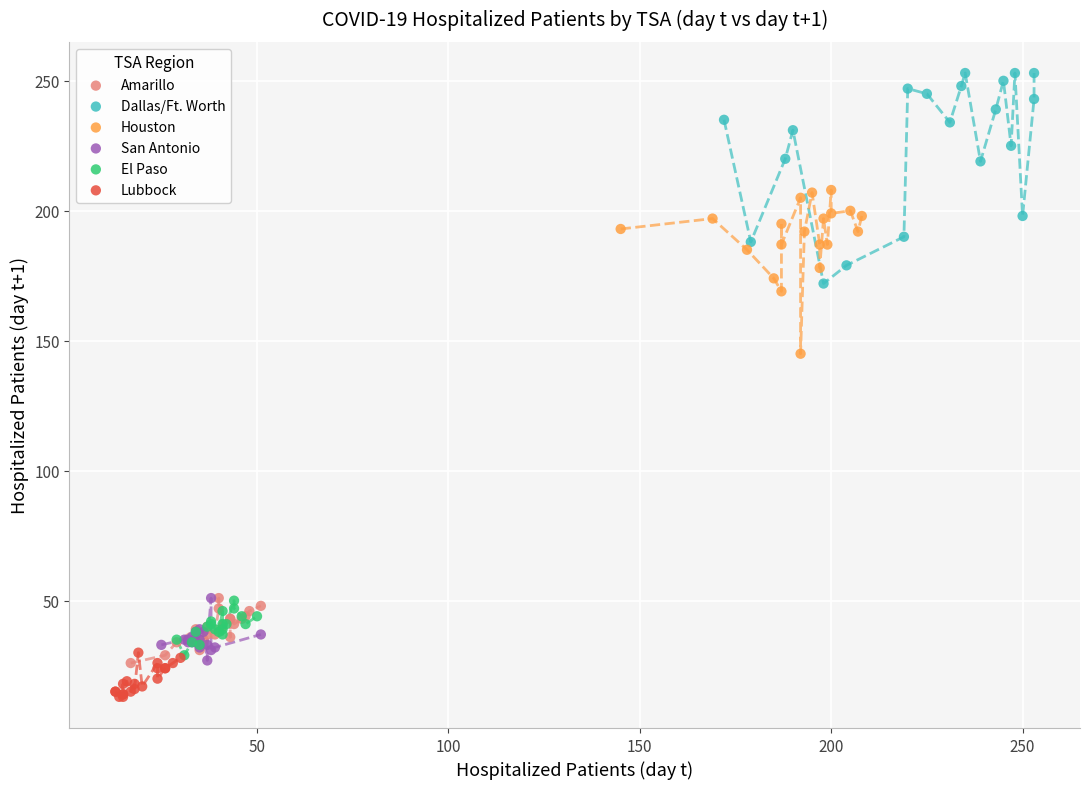

Which series has the widest spread of Y values?

Dallas/Ft. Worth